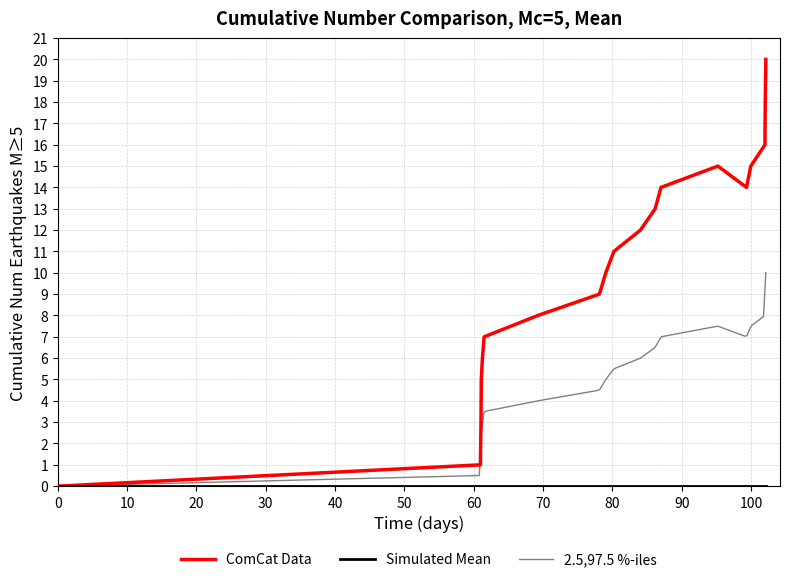

What is the greatest value displayed?

20